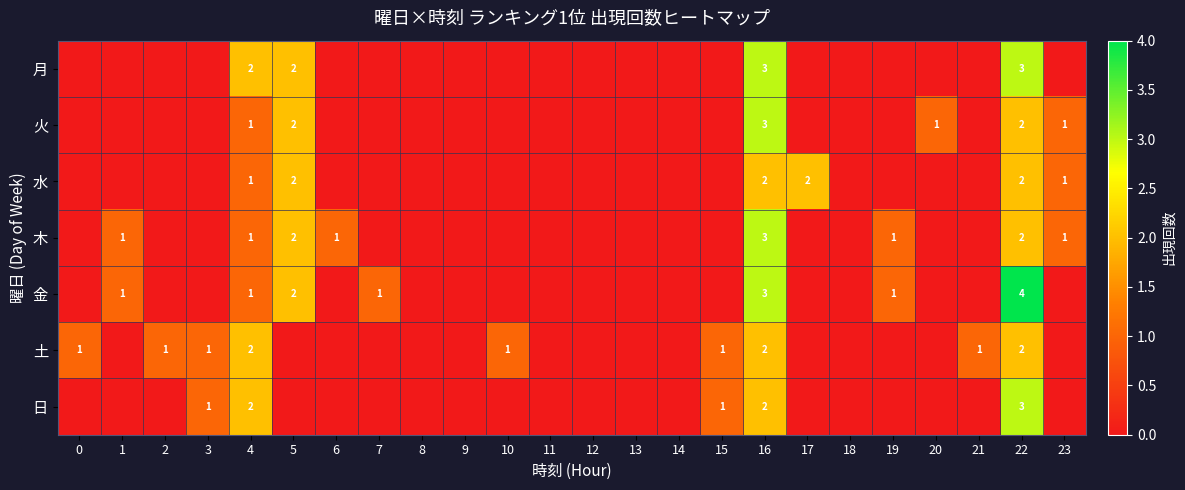

The 土 series shows 2 at 16. True or false?

True